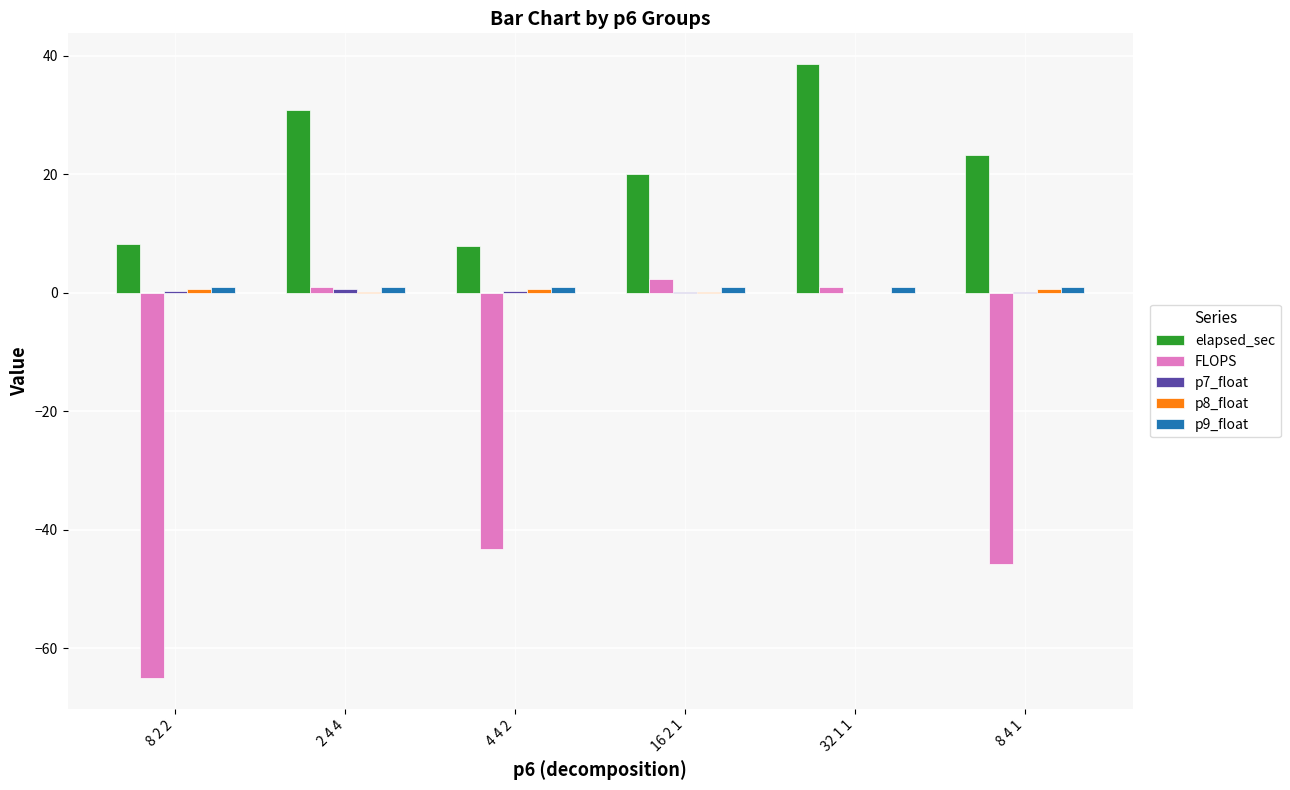

Which series has the largest total across all categories?

elapsed_sec